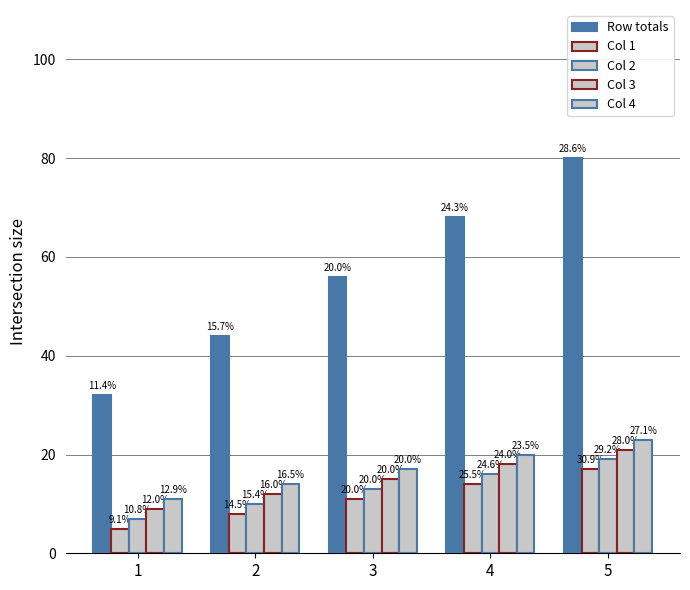

Does the chart contain any negative values?

No